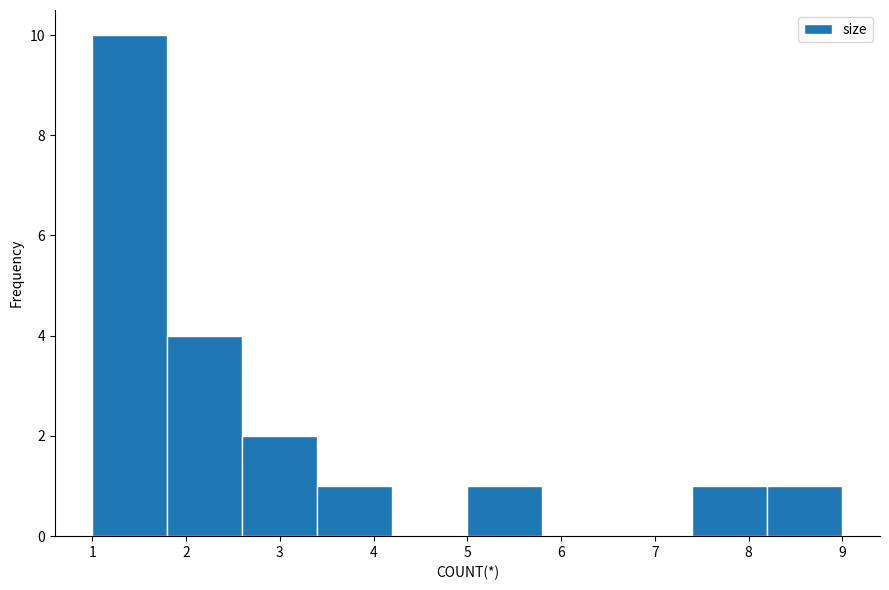

Reading left to right, transcribe this chart: for each bar, give the range it covers on the x-axis and its height. The values are not printed on the chart, so give them approximately, as read against the axis.

1.0 to 1.8: 10
1.8 to 2.6: 4
2.6 to 3.4: 2
3.4 to 4.2: 1
4.2 to 5.0: 0
5.0 to 5.8: 1
5.8 to 6.6: 0
6.6 to 7.4: 0
7.4 to 8.2: 1
8.2 to 9.0: 1